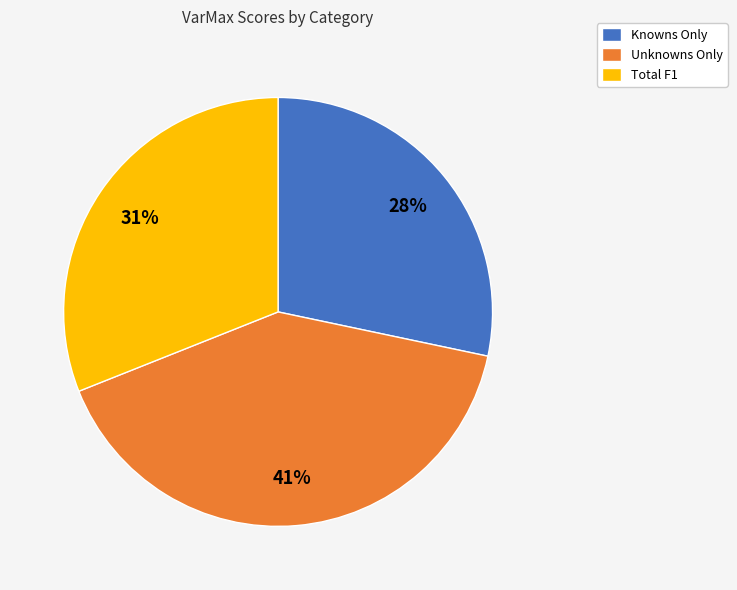

The Unknowns Only slice represents 41% of the pie. True or false?

True